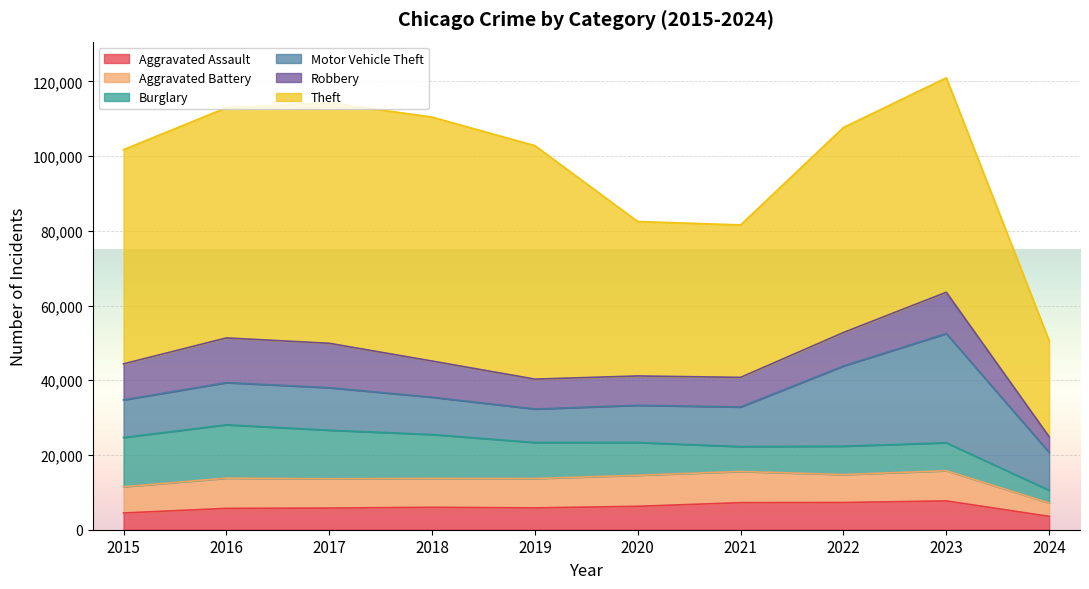

What is the difference between the maximum and minimum values in the Aggravated Battery series?

4757